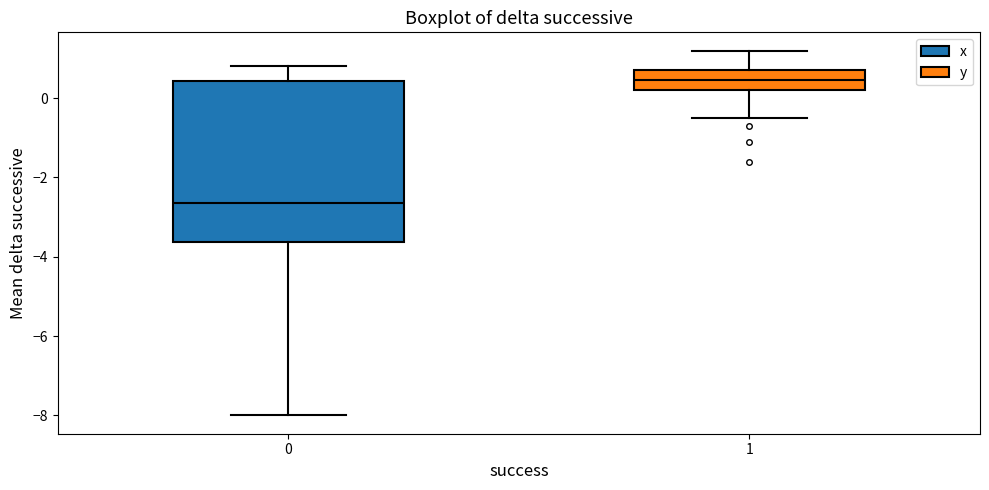

Which box has the lowest median line?

0